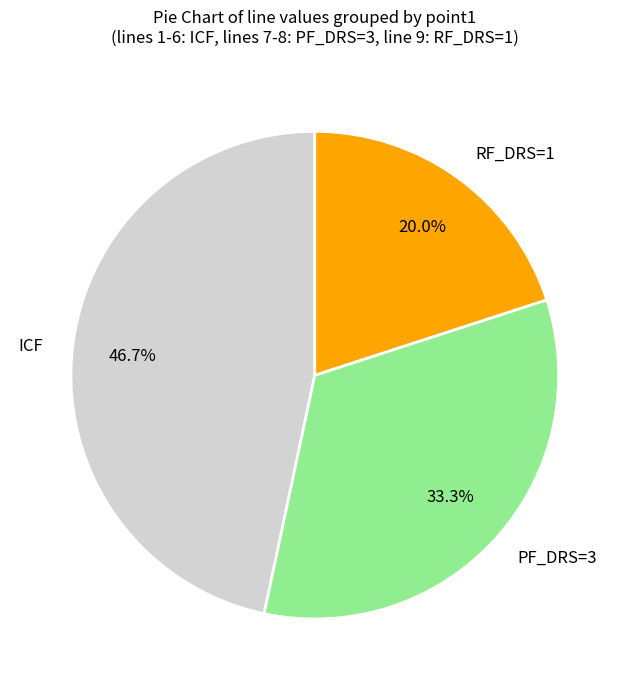

How much of the chart is everything except PF_DRS=3?

66.7%